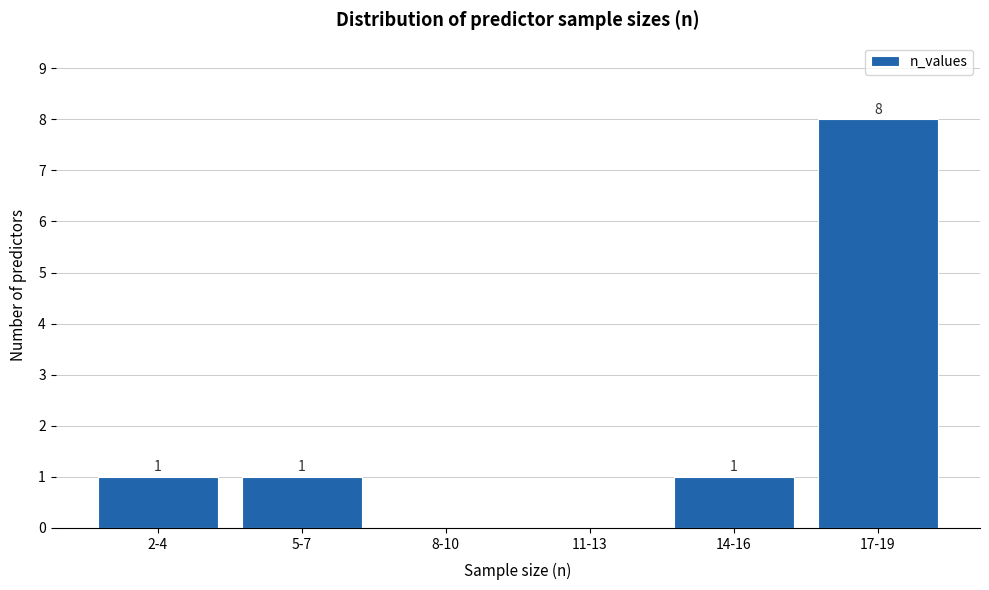

Reading left to right, extract all data points from this chart.

2-4=1	5-7=1	8-10=0	11-13=0	14-16=1	17-19=8